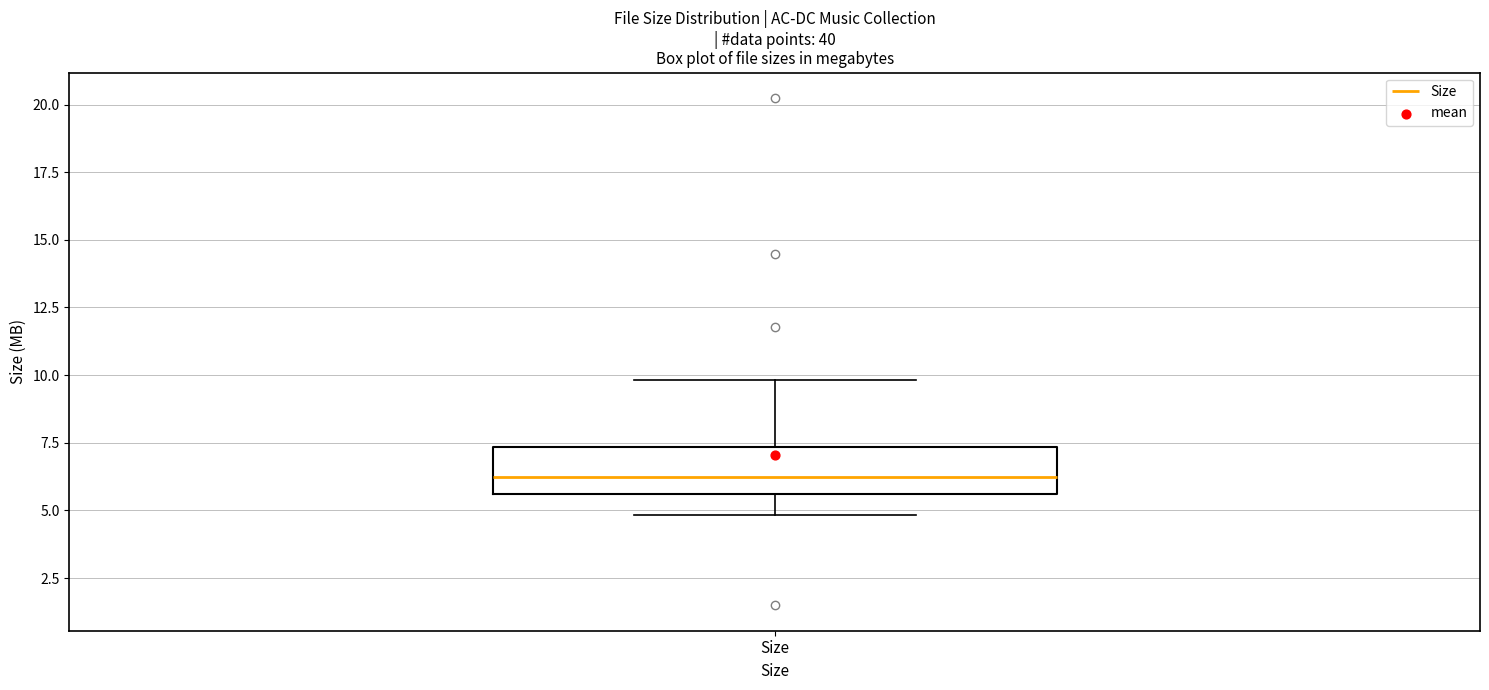

Transcribe this box plot: give where the median line is, the range the box spans, and where the two whiskers end, as read against the y-axis. The values are not printed on the chart, so give them approximately, as read against the axis.

median 6.0, box 5.5 to 7.5, whiskers 5.0 to 10.0